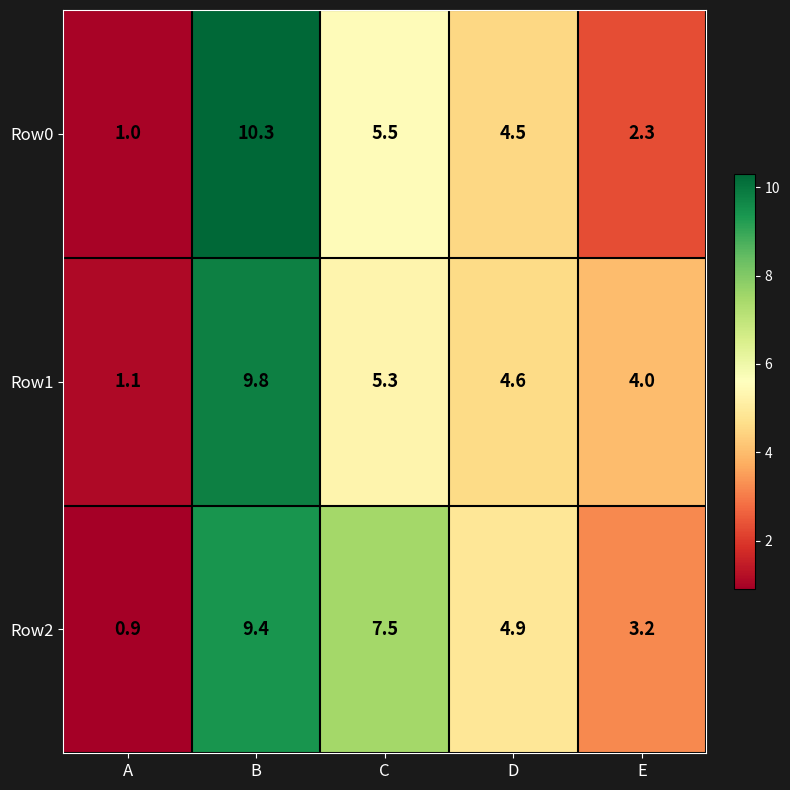

Between B and E, which series saw the biggest shift?

Row0